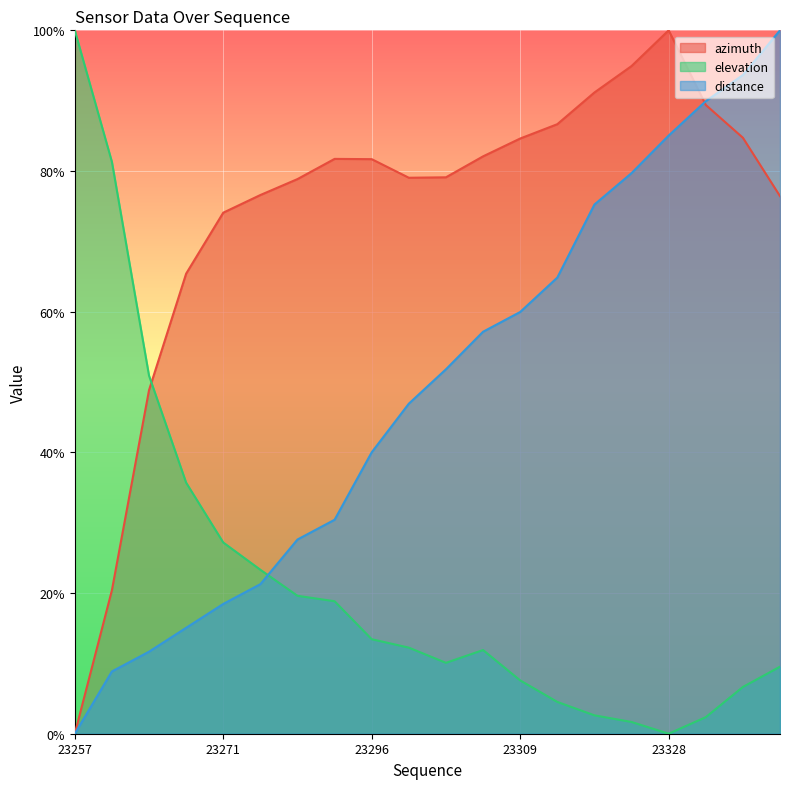

Reading left to right, transcribe all the data shown in this chart.

azimuth: 0.0	20.4	48.8	65.4	74.1	76.6	78.9	81.7	81.7	79.0	79.1	82.1	84.6	86.7	91.2	94.9	100.0	89.4	84.7	76.4
elevation: 100.0	81.3	50.9	35.7	27.2	23.3	19.6	18.8	13.4	12.2	10.1	11.9	7.6	4.5	2.6	1.7	0.0	2.4	6.6	9.5
distance: 0.0	8.9	11.7	15.1	18.5	21.3	27.6	30.4	40.0	46.9	51.8	57.1	60.0	64.8	75.2	79.7	85.0	89.9	93.7	100.0